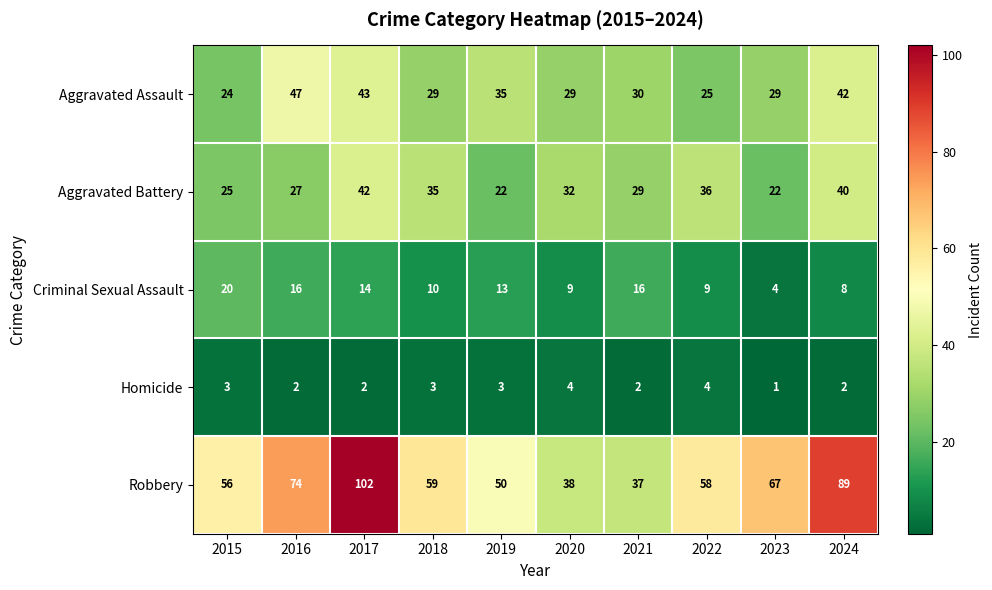

Between 2015 and 2019, which series saw the biggest shift?

Aggravated Assault